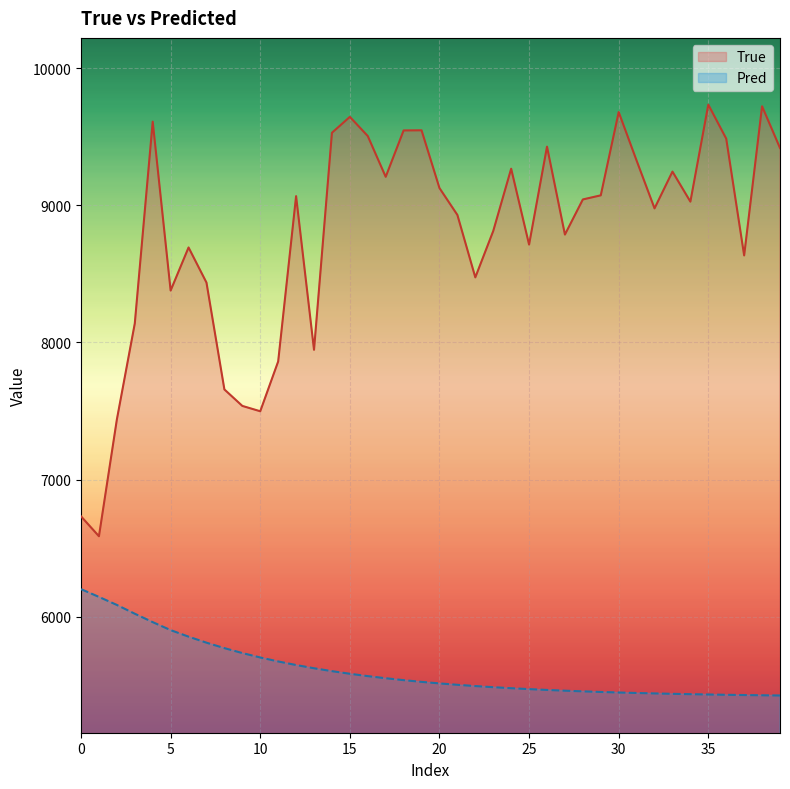

How many lines are shown in the chart?

2